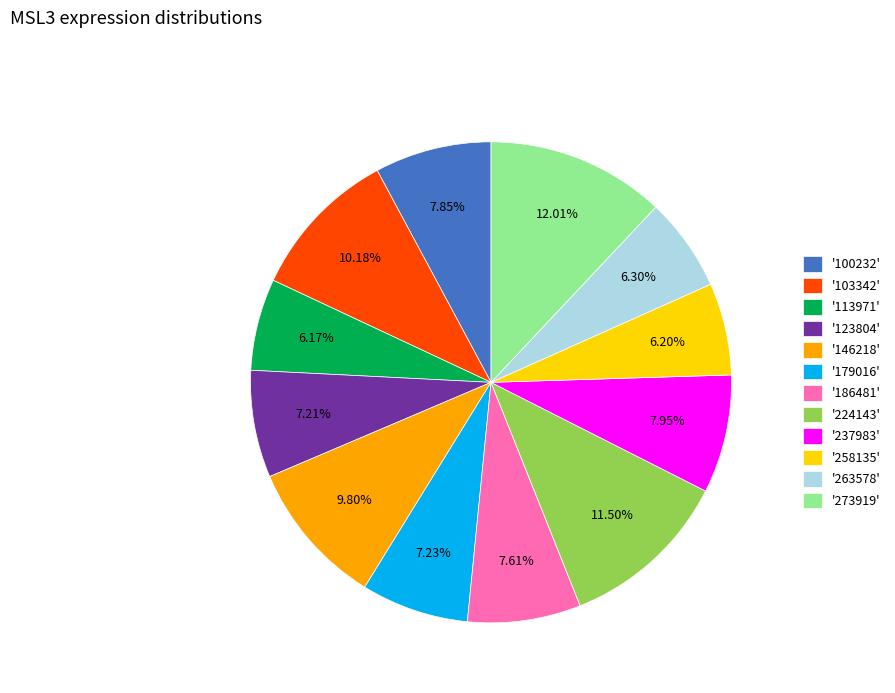

Does any single category account for the majority?

No